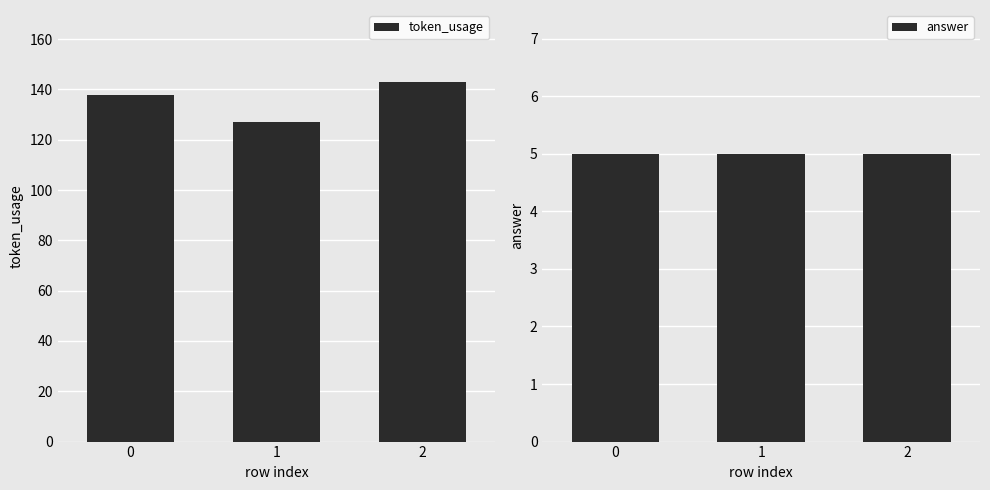

Rank the series by their average value, from lowest to highest.

answer, token_usage